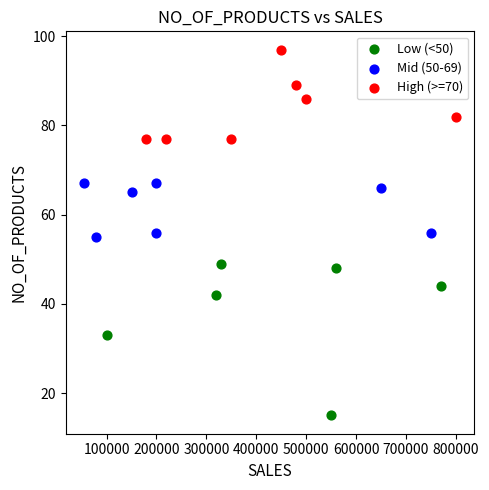

Which series has the largest Y range (max minus min)?

Low (<50)